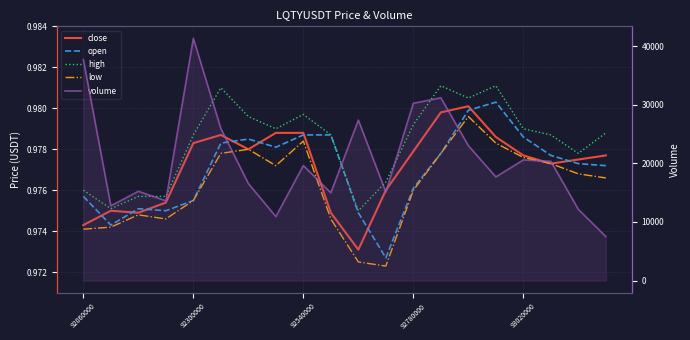

At how many categories does at least one series exceed 32681?

2